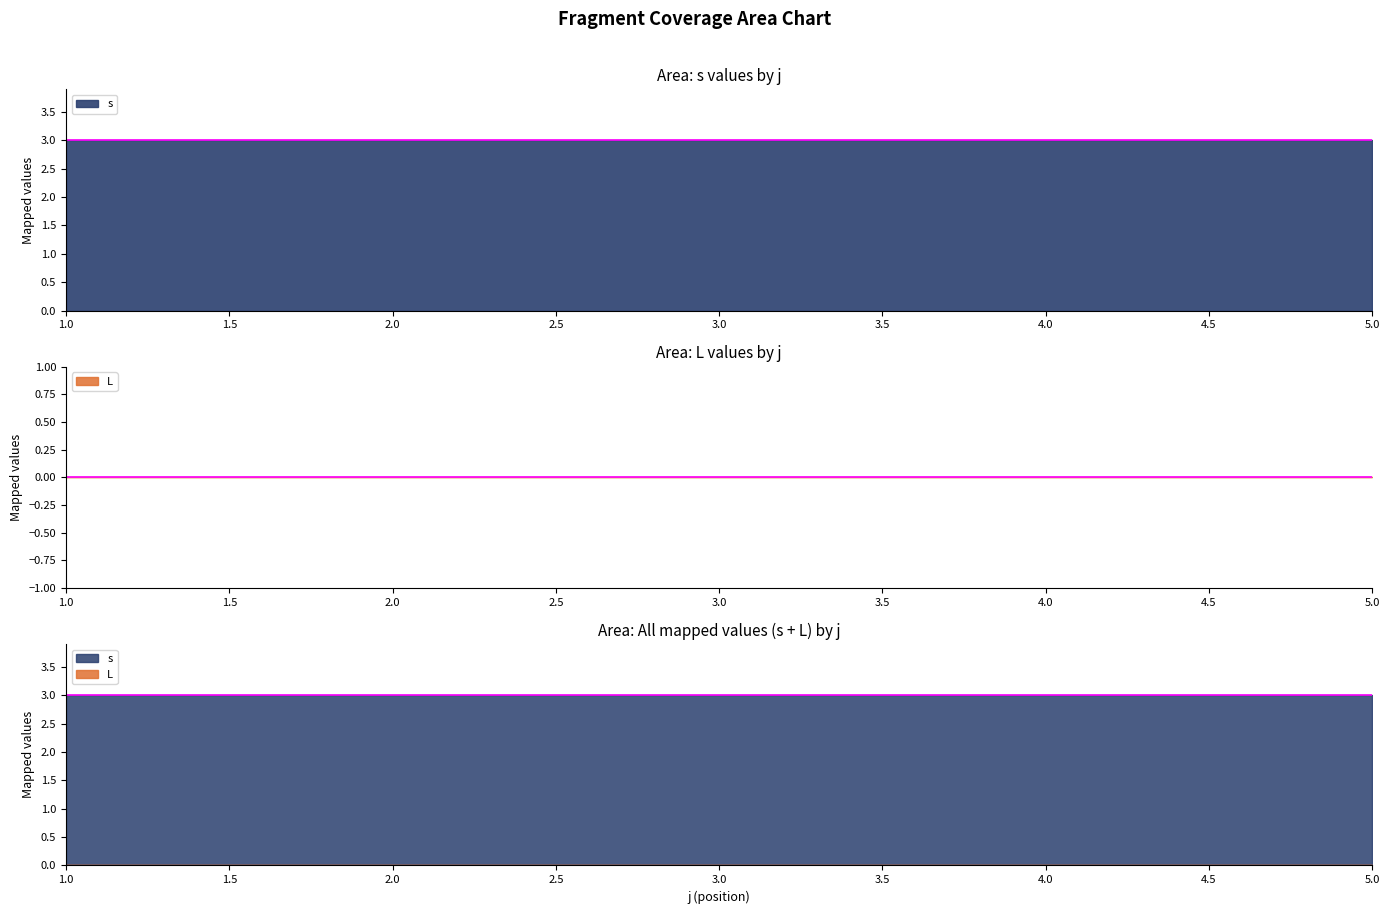

True or false: L has more than 2 interior local peaks.

False